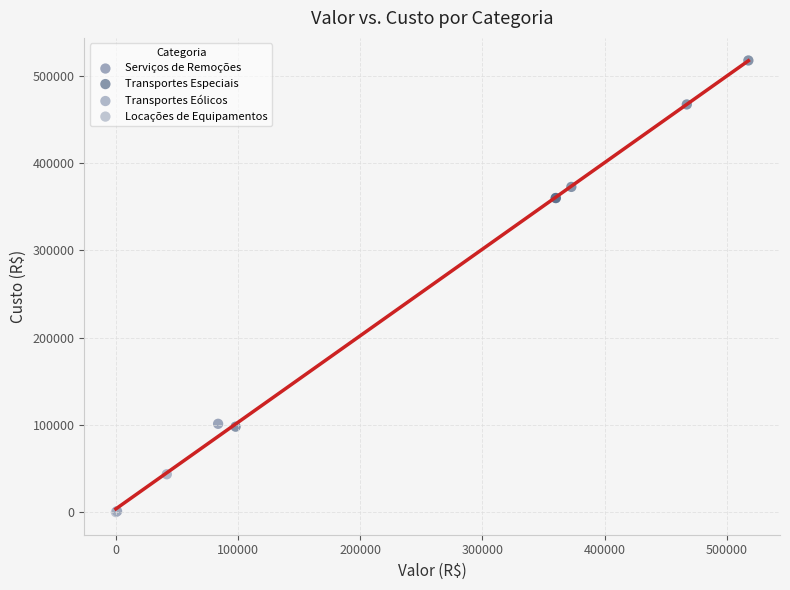

What are all the series names shown in the legend?

Serviços de Remoções, Transportes Especiais, Transportes Eólicos, Locações de Equipamentos